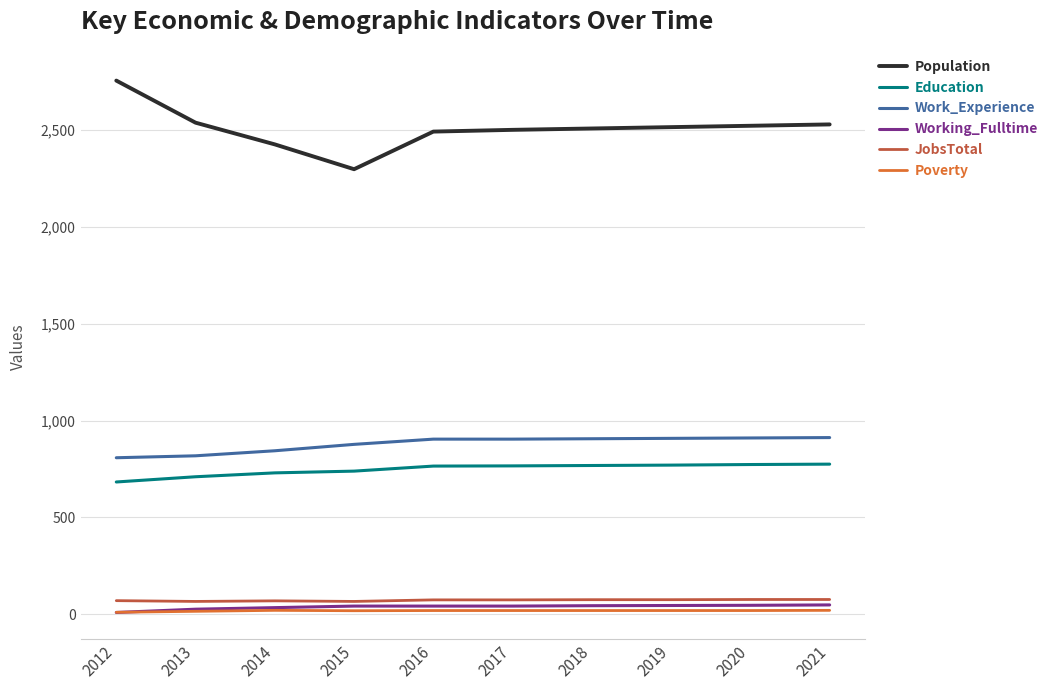

How many values in the Poverty series are below 20?

3